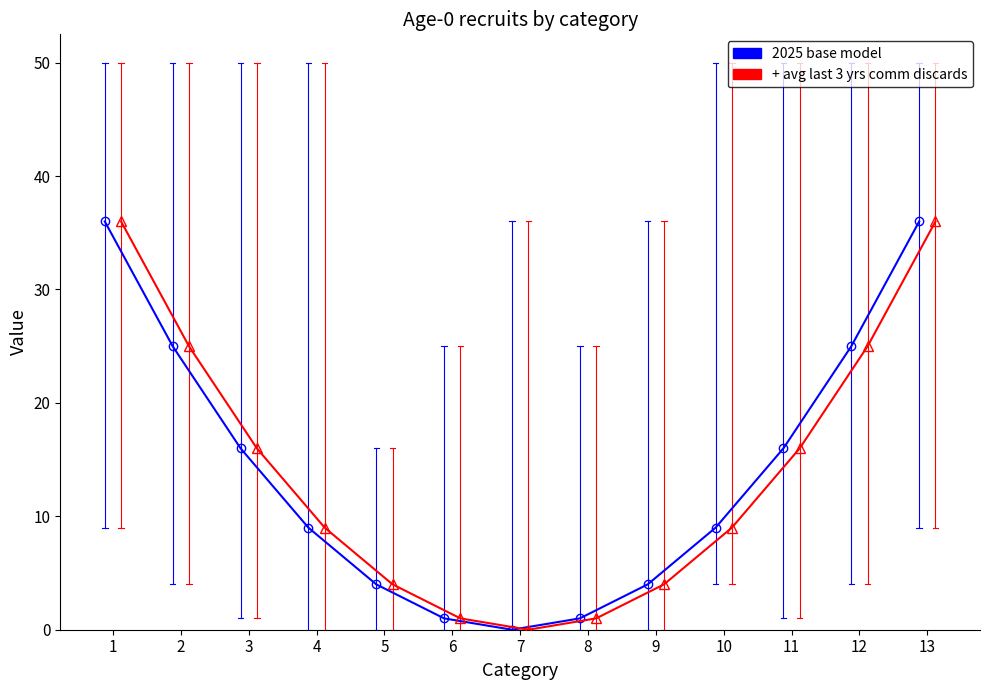

At how many categories does at least one series exceed 3?

10